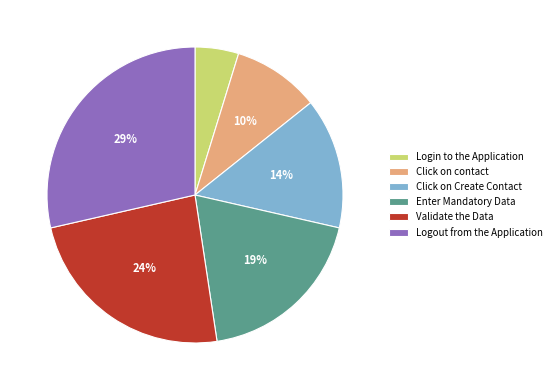

What percentage is the Logout from the Application slice, to the nearest percent?

29%